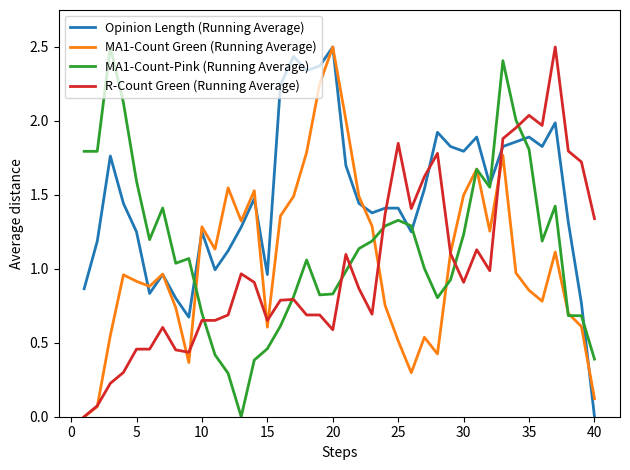

After their last crossing, which series has the higher values: Opinion Length (Running Average) or R-Count Green (Running Average)?

R-Count Green (Running Average)